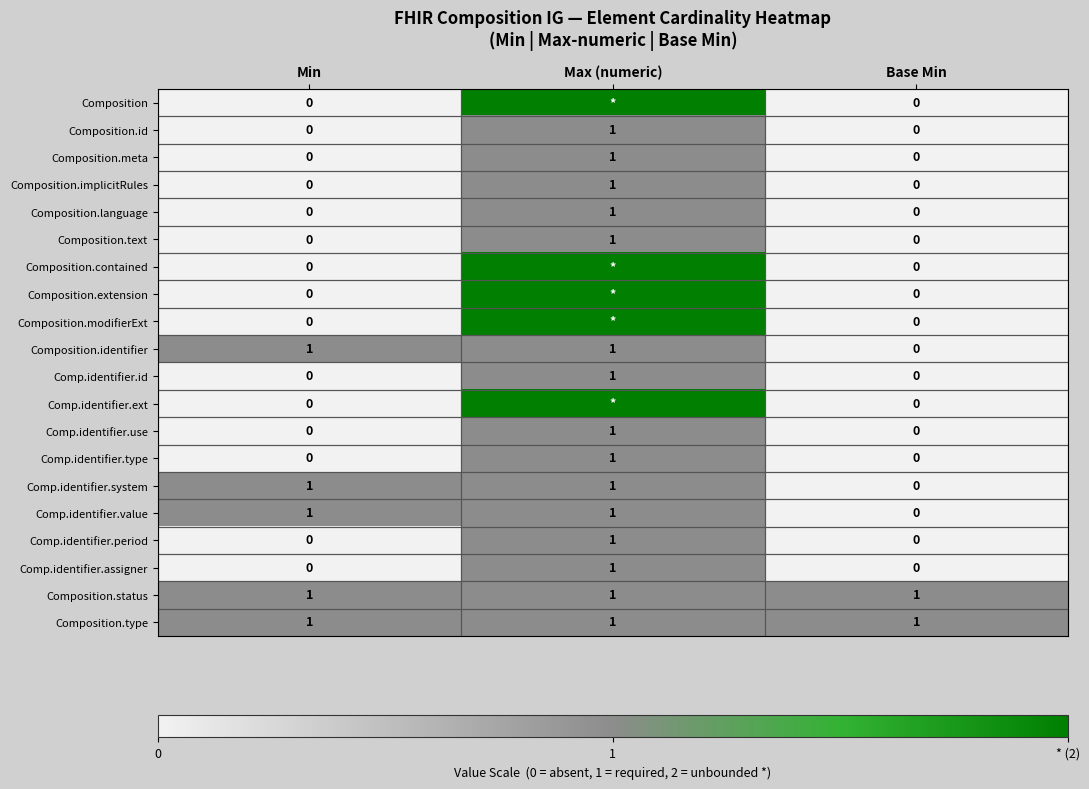

What is the difference between the highest and lowest values at Min?

1